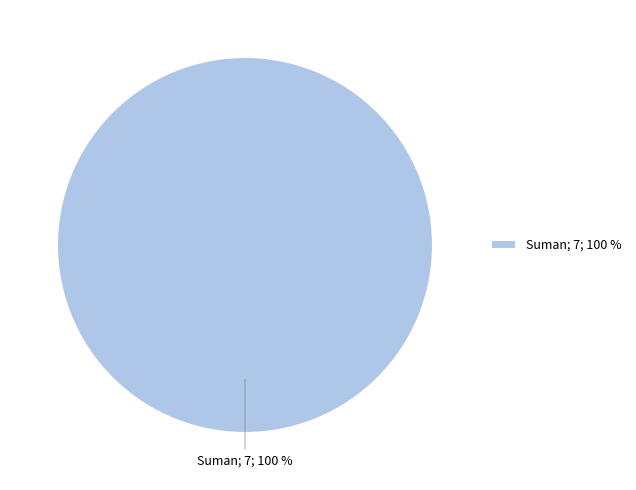

Rank the categories by value from highest to lowest.

Suman; 7; 100 %